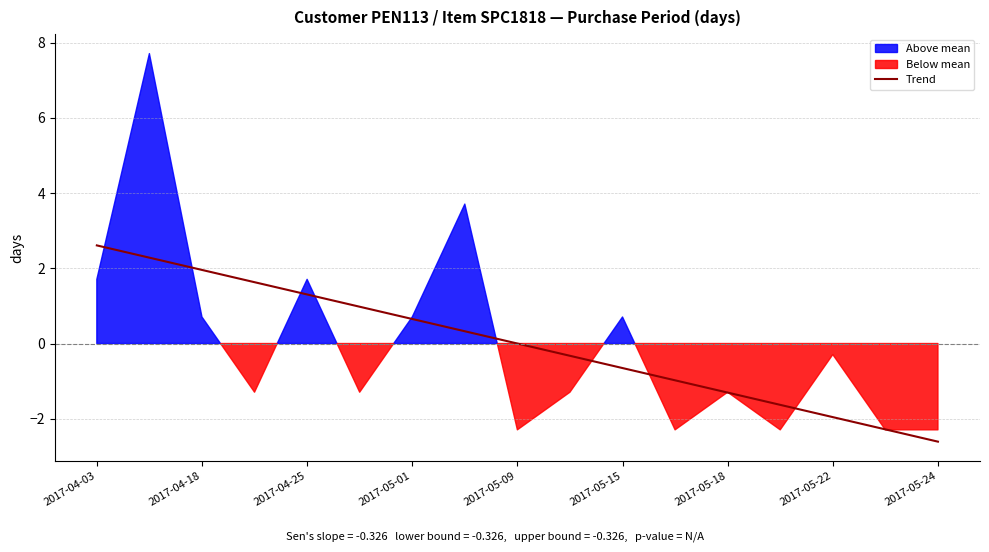

What is the highest value of the Trend series?

2.6